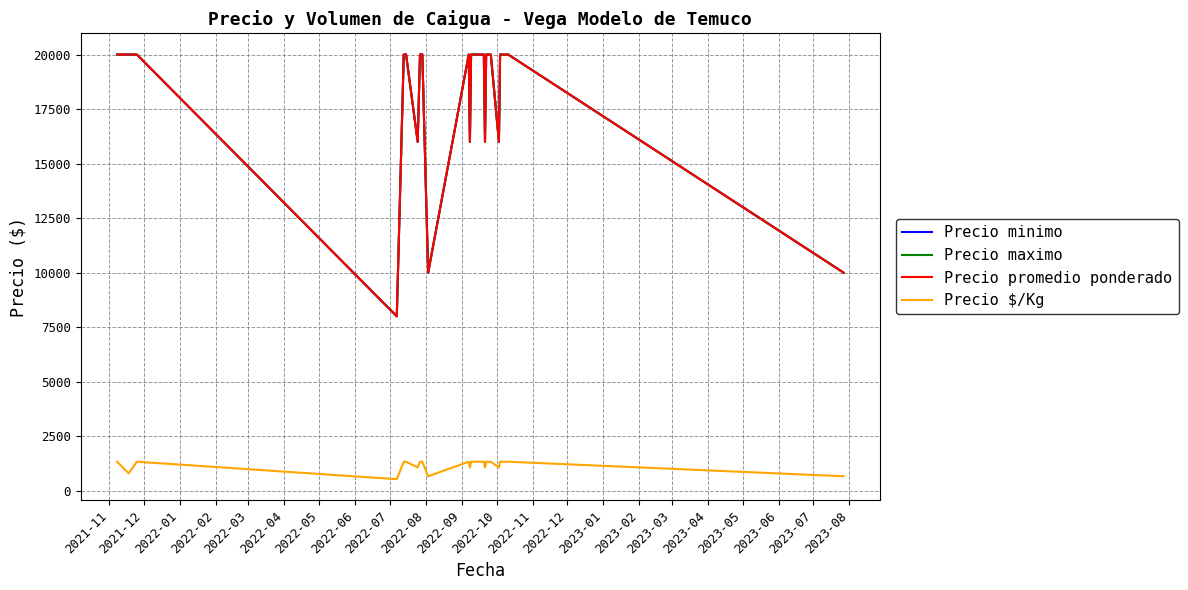

Which category has the highest value across all series?

2021-11